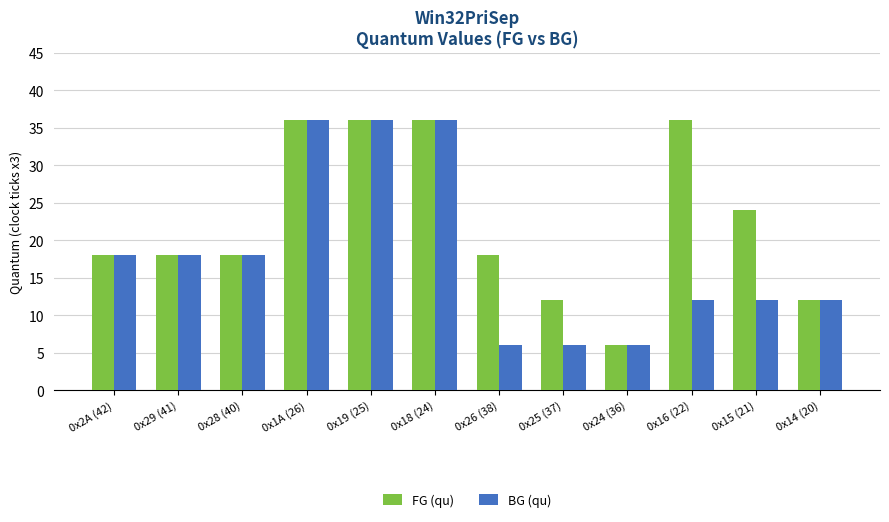

What is the maximum value for BG (qu)?

36